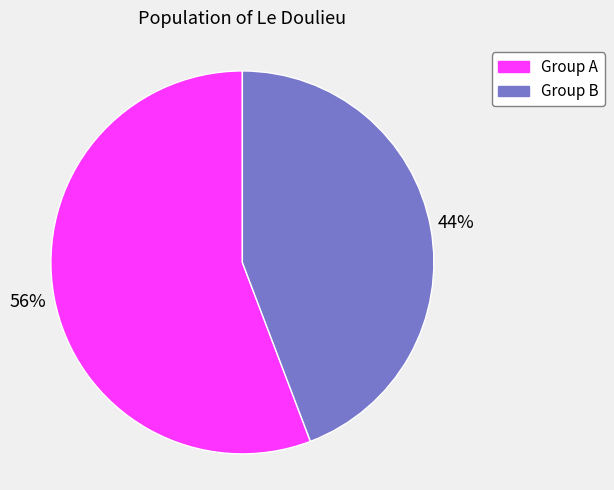

Is it true that Group B is 44% of the pie?

True